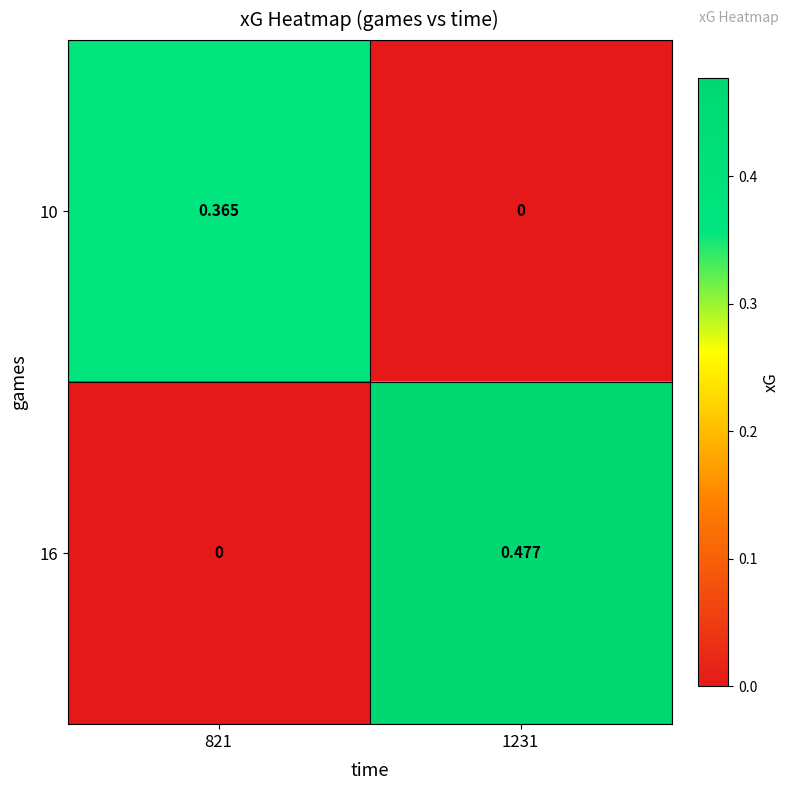

List the series in order of their peak value, lowest first.

10, 16